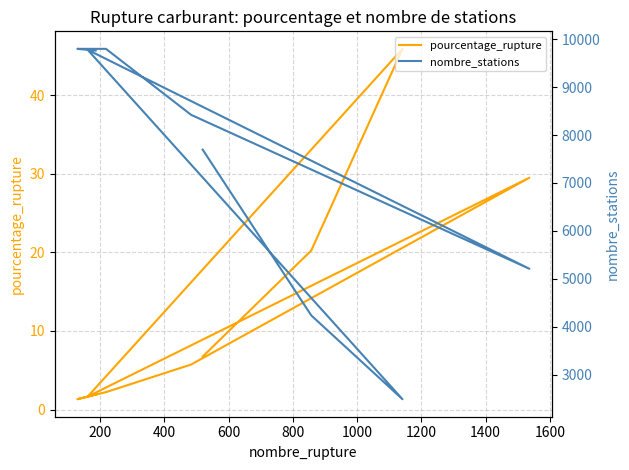

Does the chart display data point markers on the line(s)?

No